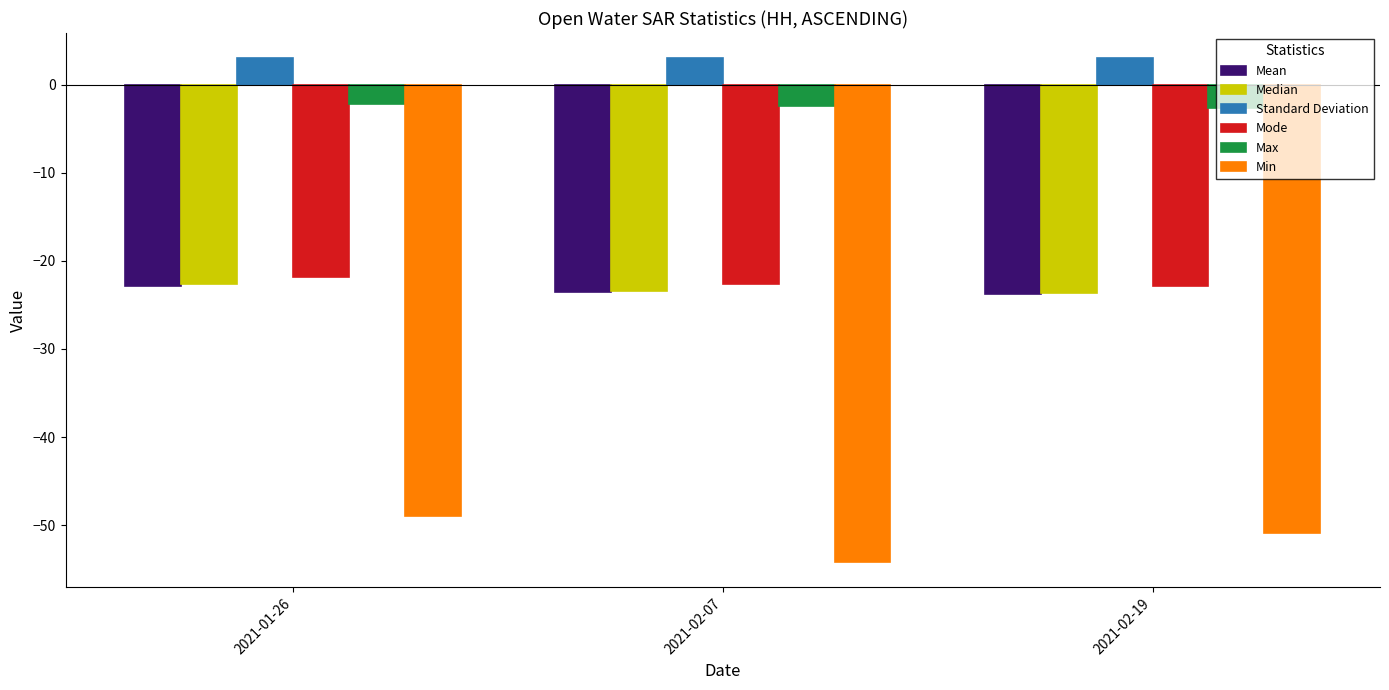

Which series changed the most between 2021-01-26 and 2021-02-07?

Min